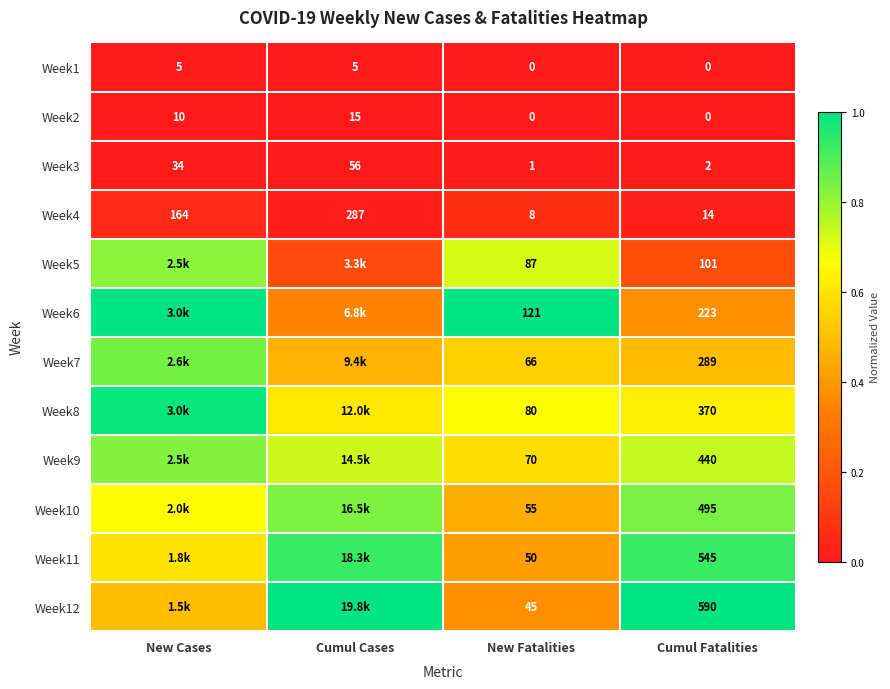

At how many categories does at least one series exceed 0?

4